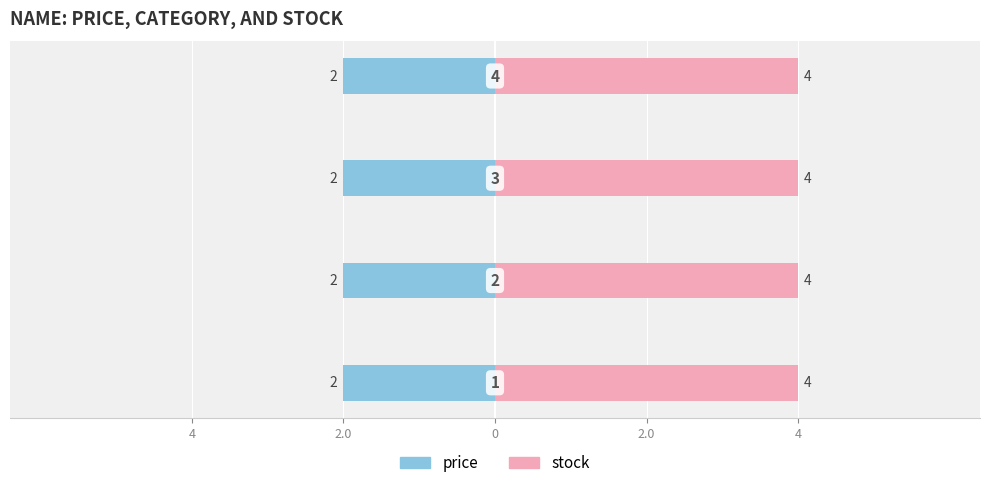

The value of stock at 1 is 4. True or false?

True